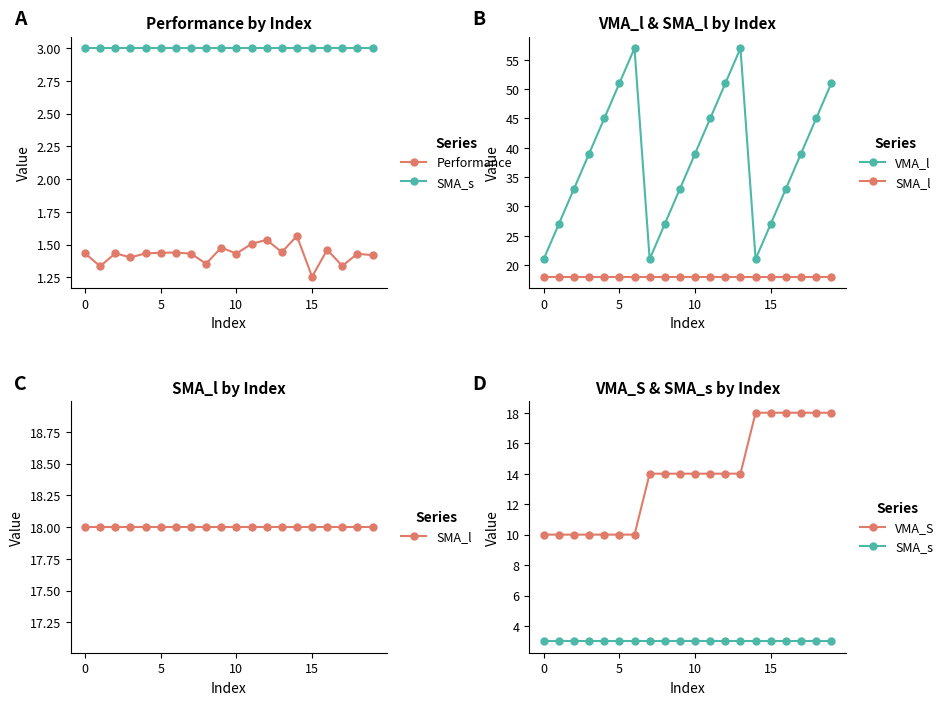

Rank the series by their maximum value, from highest to lowest.

VMA_l, SMA_l, VMA_S, SMA_s, Performance